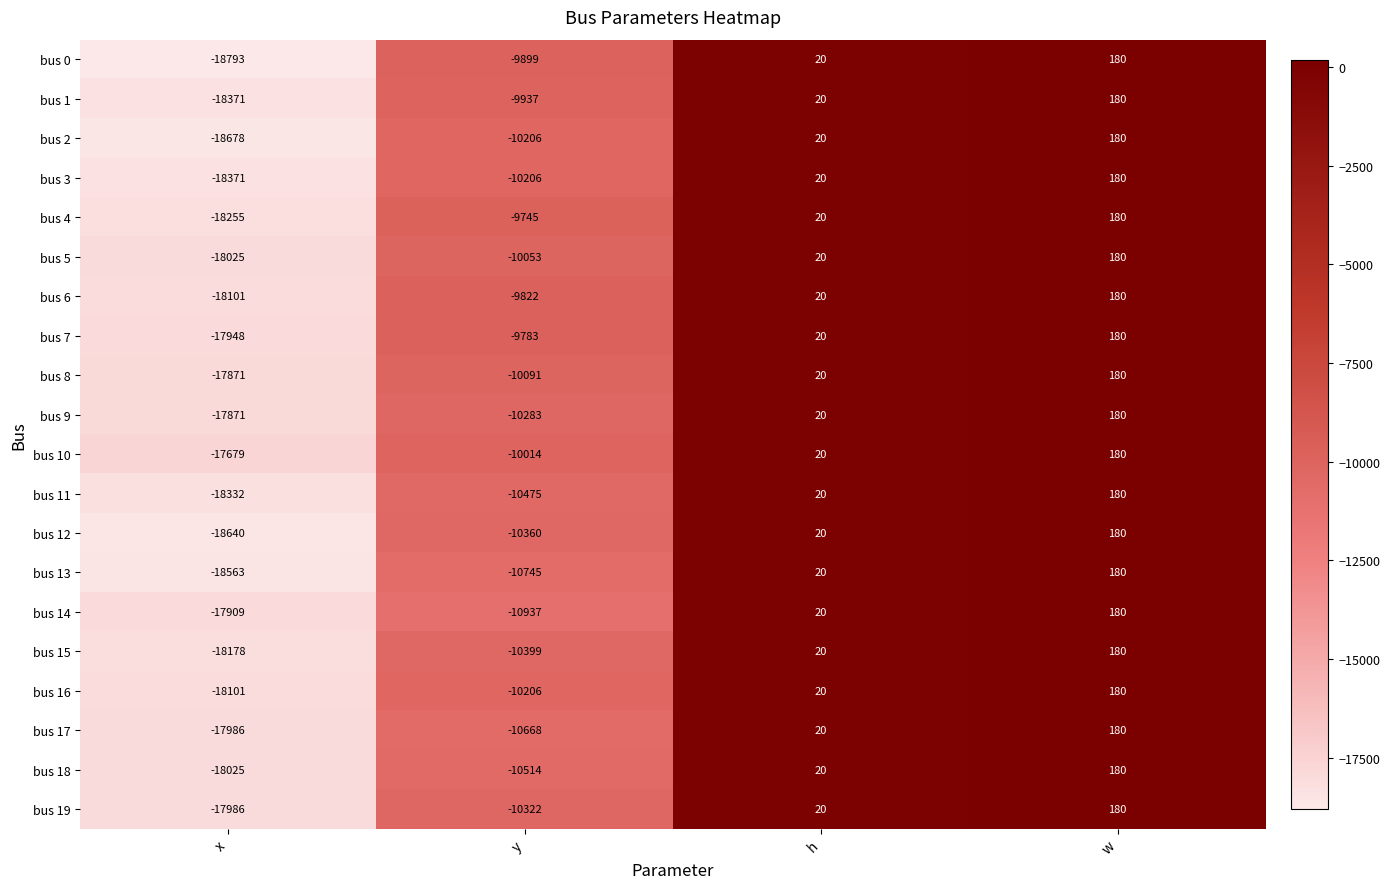

Between x and w, which series saw the biggest shift?

bus 0